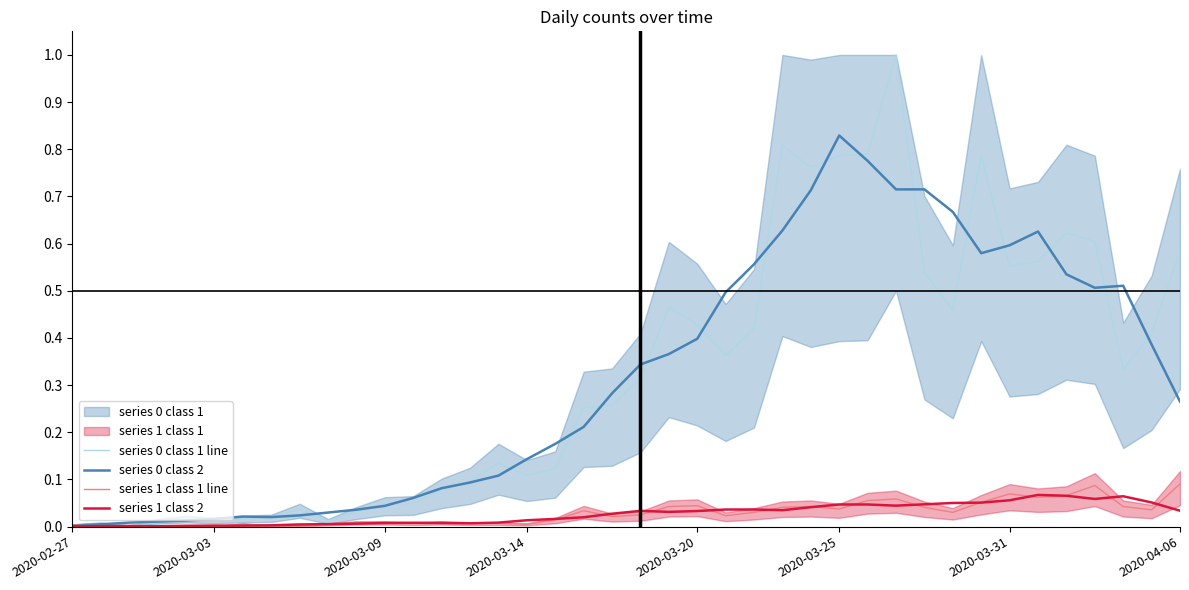

True or false: series 1 class 2 has more than 1 interior local peaks.

True